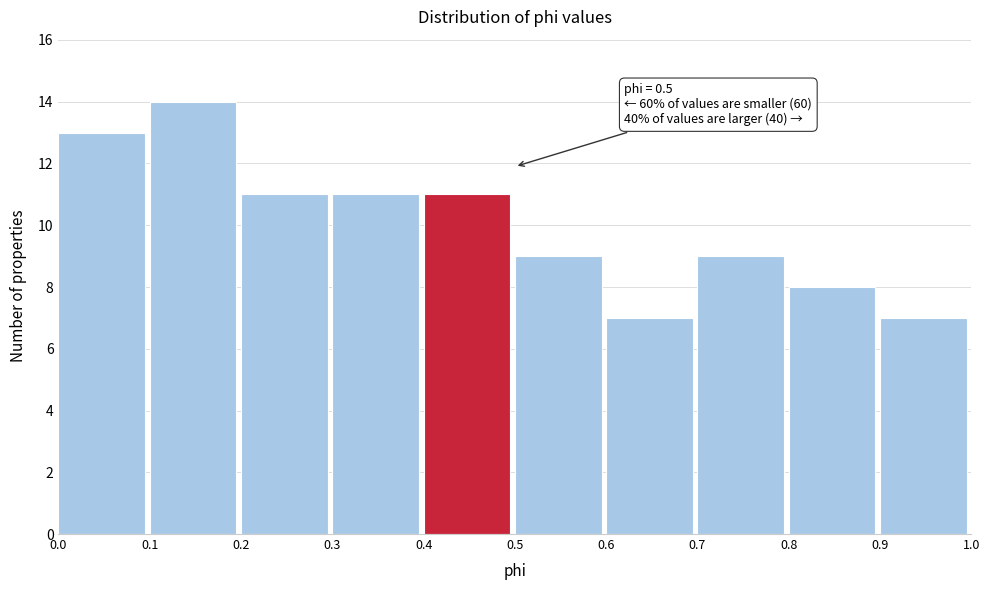

Which range on the x-axis has the tallest bar?

0.1 to 0.2